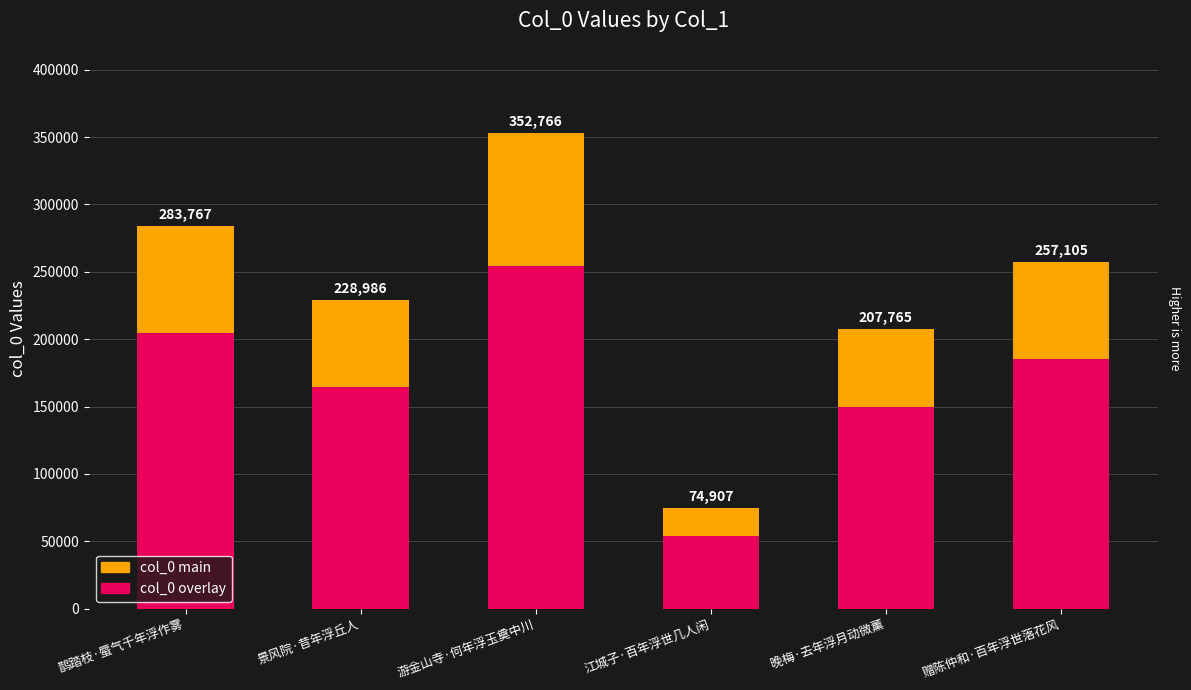

Where does the col_0 (main) series first go above 257105?

鹊踏枝·蜃气千年浮作雾